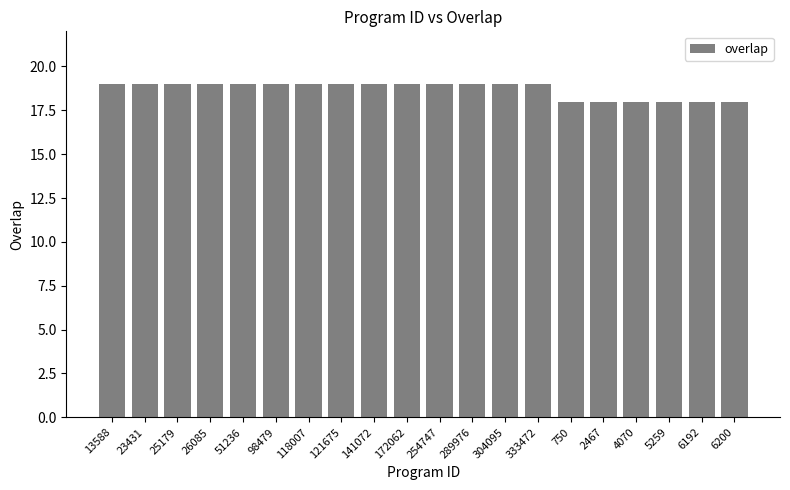

Reading left to right, what are all the values shown in this chart?

13588=19	23431=19	25179=19	26085=19	51236=19	98479=19	118007=19	121675=19	141072=19	172062=19	254747=19	289976=19	304095=19	333472=19	750=18	2467=18	4070=18	5259=18	6192=18	6200=18